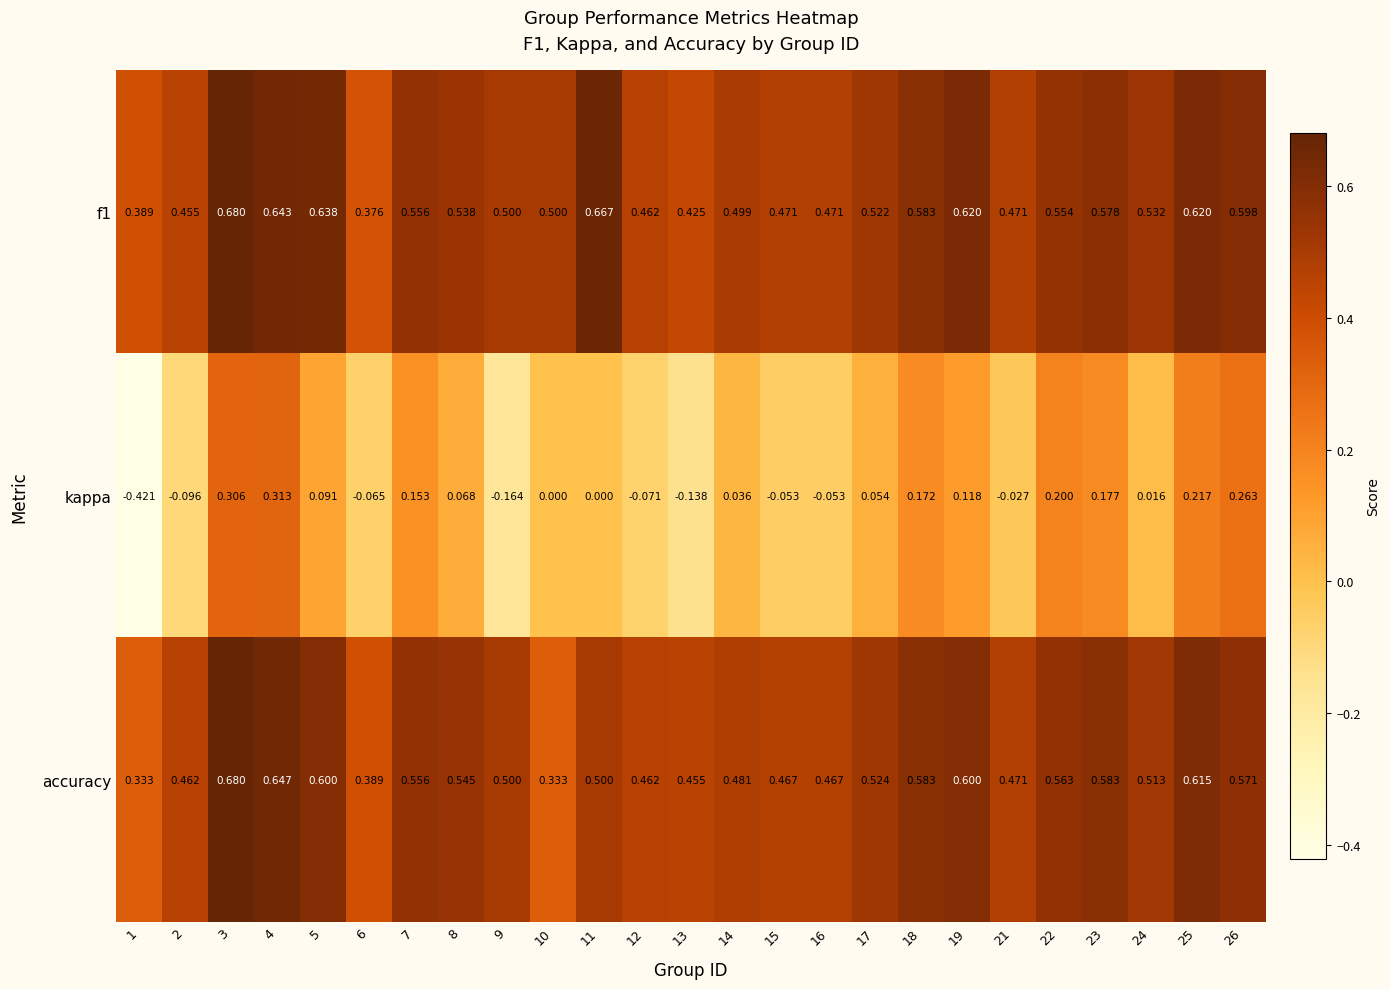

Between 21 and 24, which series saw the biggest shift?

f1